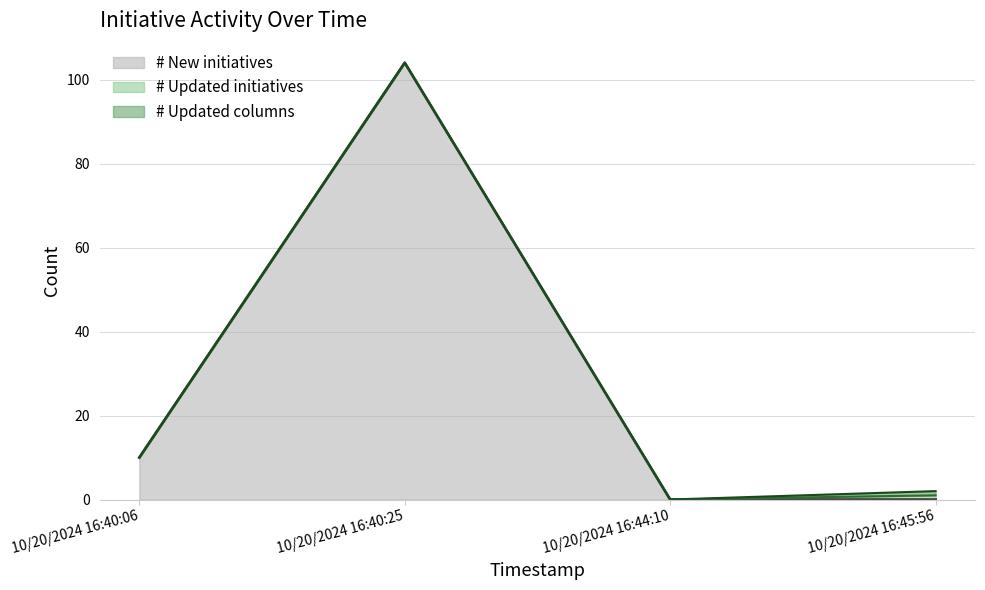

Is the value of # Updated initiatives at 10/20/2024 16:40:25 greater than the value of # Updated columns at 10/20/2024 16:44:10?

No